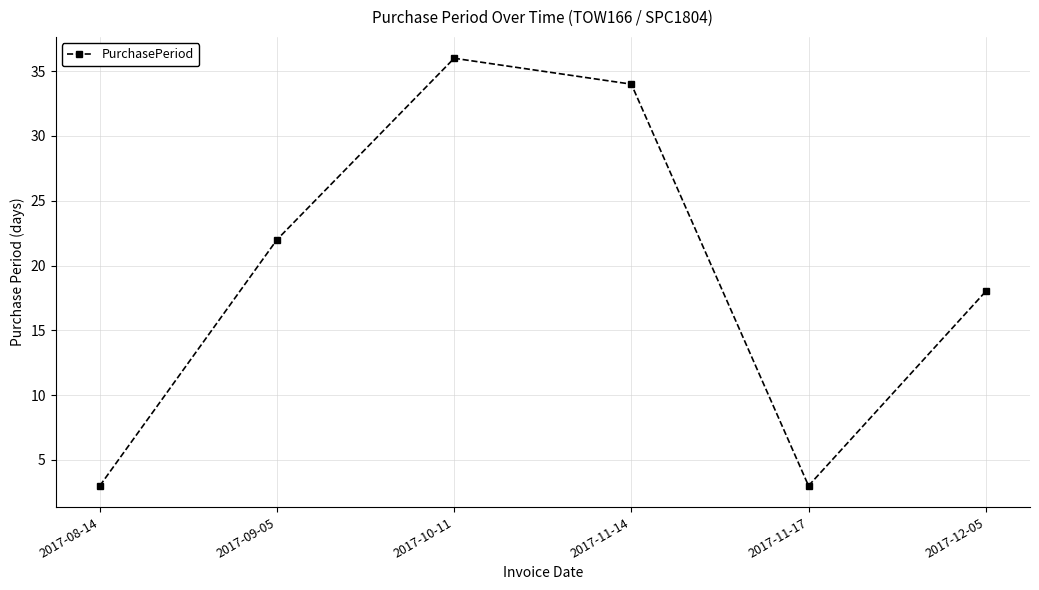

Which has a higher value, 2017-08-14 or 2017-10-11?

2017-10-11